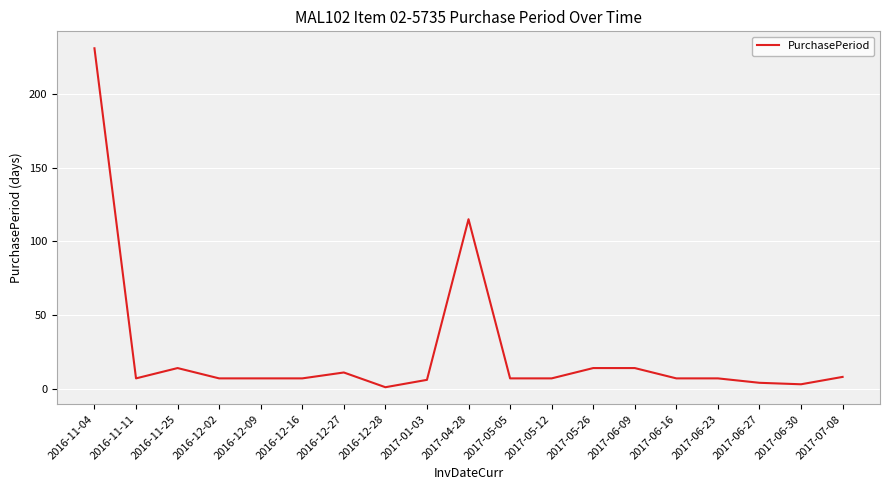

True or false: the data shows 14 at 2017-05-26.

True